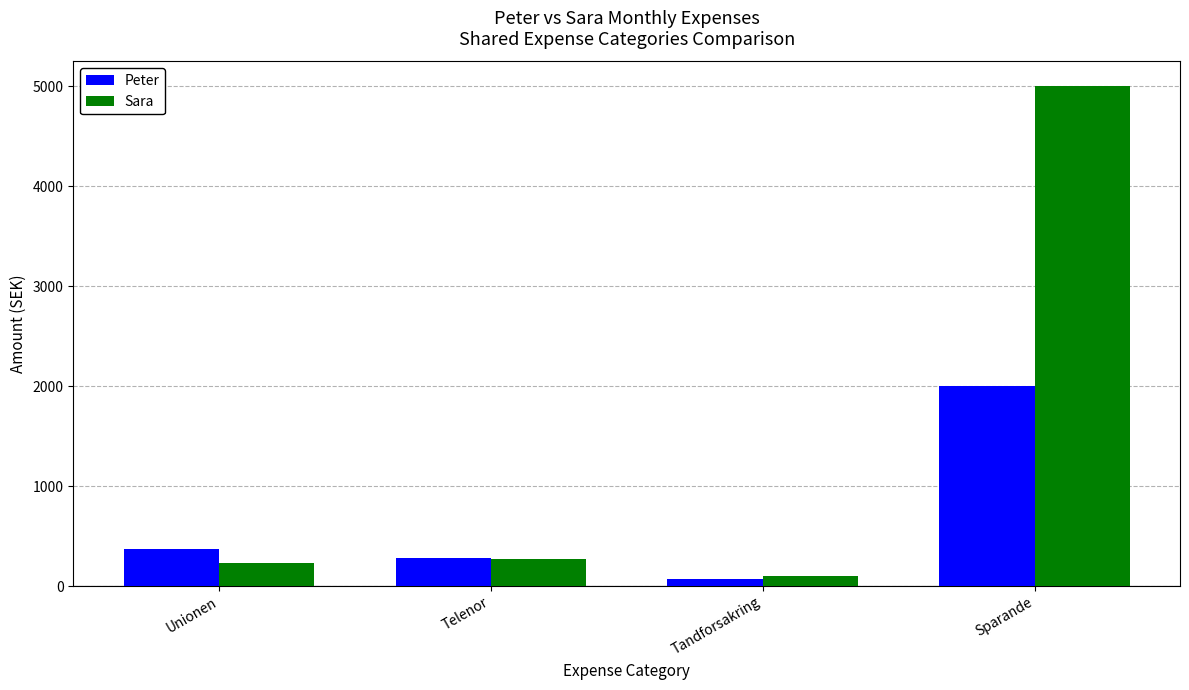

The Peter series shows 375 at Unionen. True or false?

True